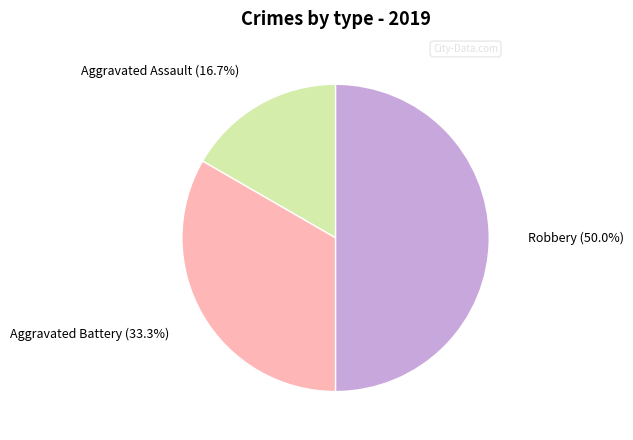

Between Aggravated Assault and Robbery, which is larger?

Robbery